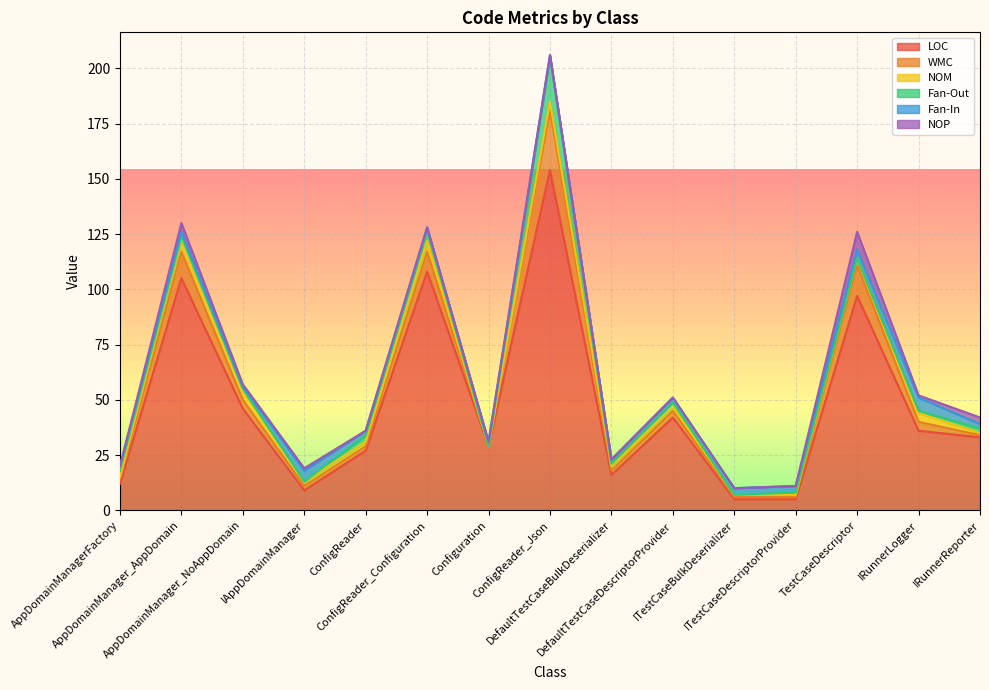

Where is the first local minimum for LOC?

IAppDomainManager